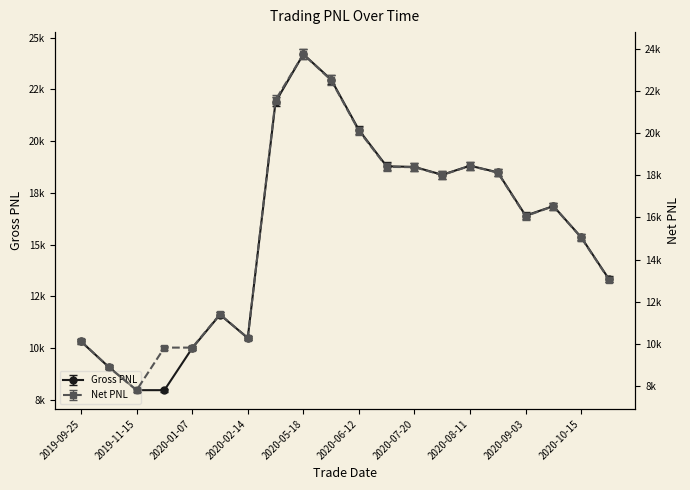

What is the label of the 2nd point from the left?

2019-10-21